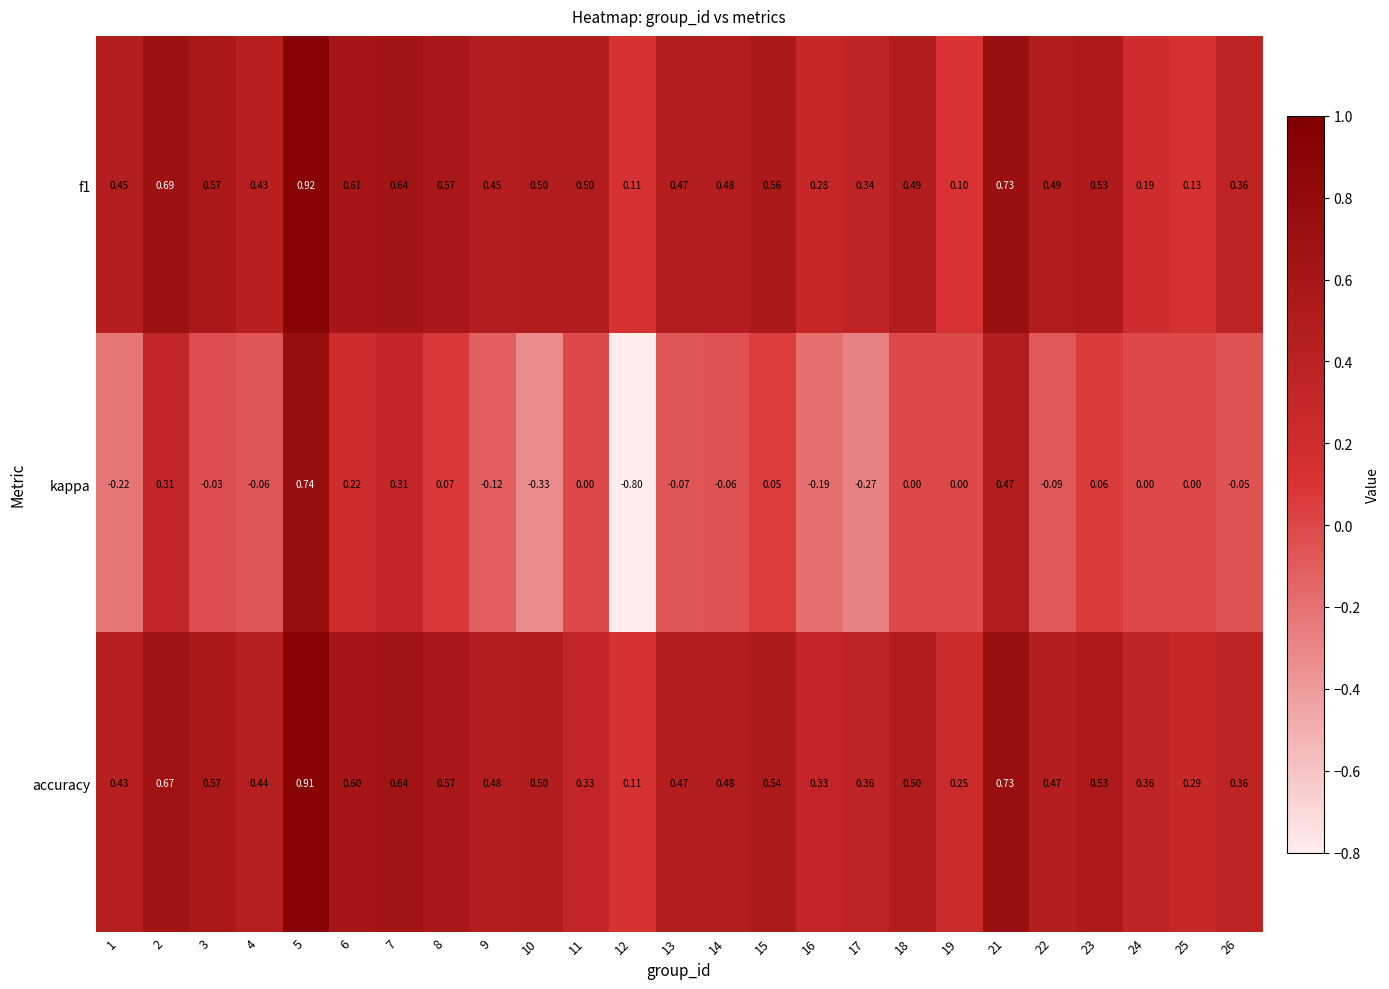

At which category does the chart reach its minimum across all series?

12